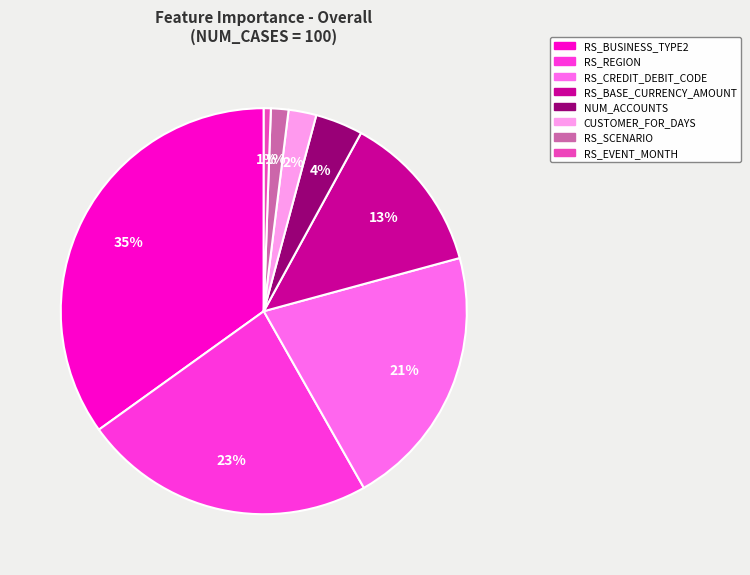

Is there any slice that represents more than half of the pie?

No